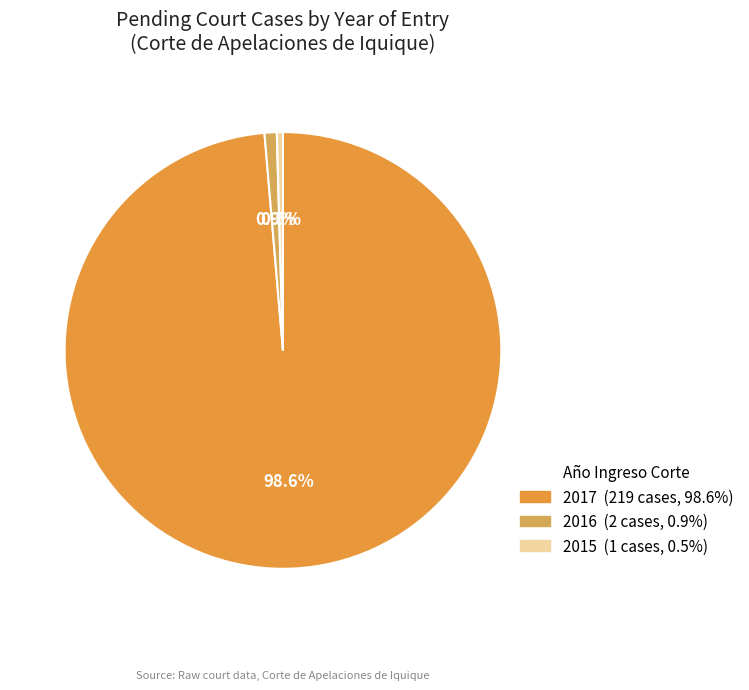

Which slice is the largest?

2017